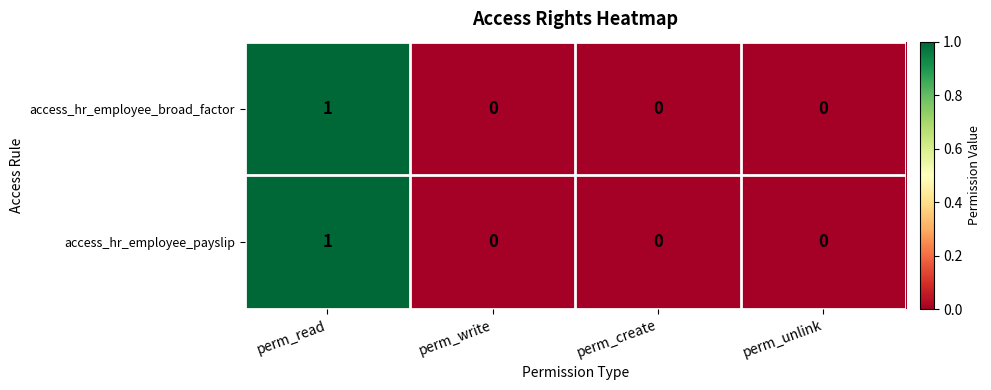

The value of access_hr_employee_broad_factor at perm_create is -1. True or false?

False